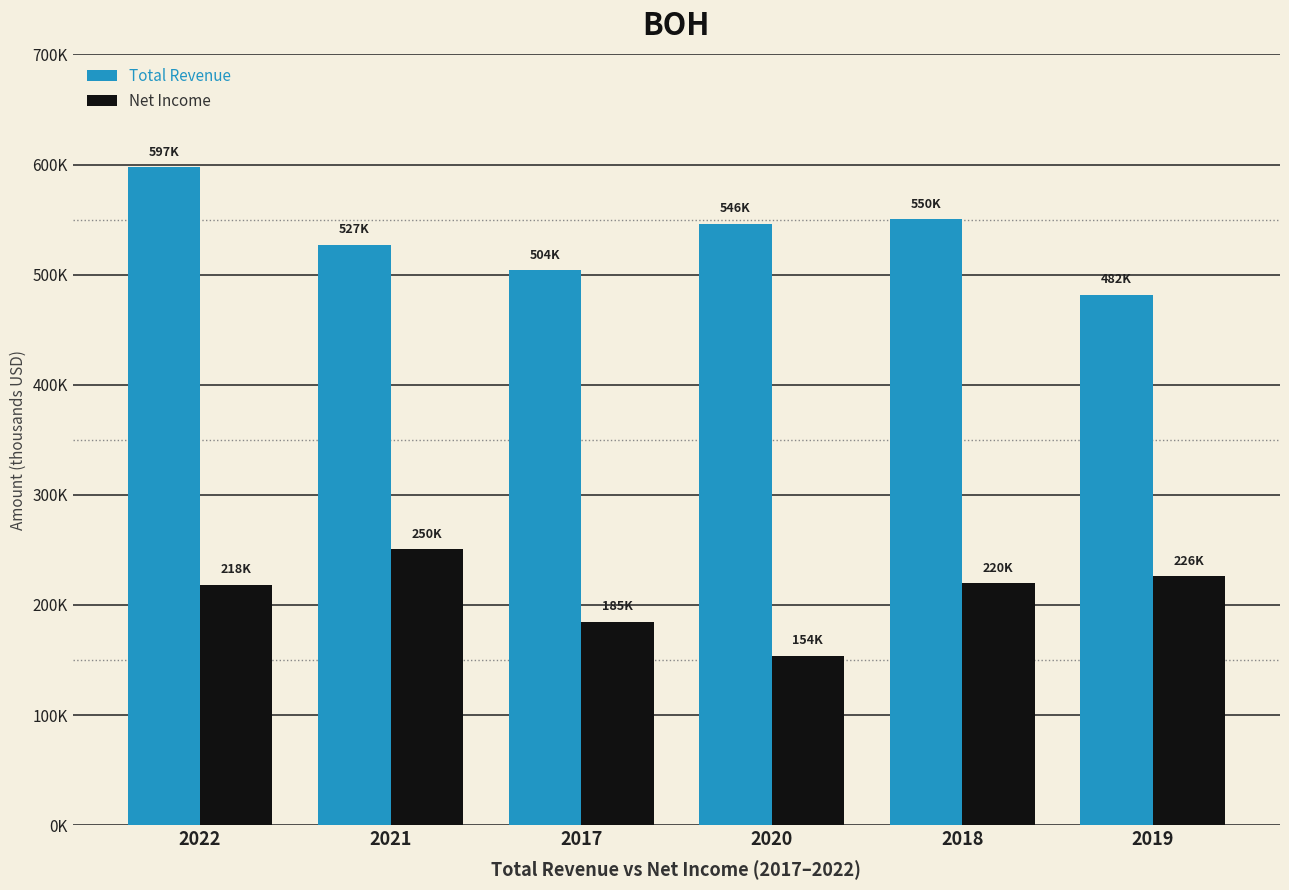

What is the maximum value shown in the chart?

597400